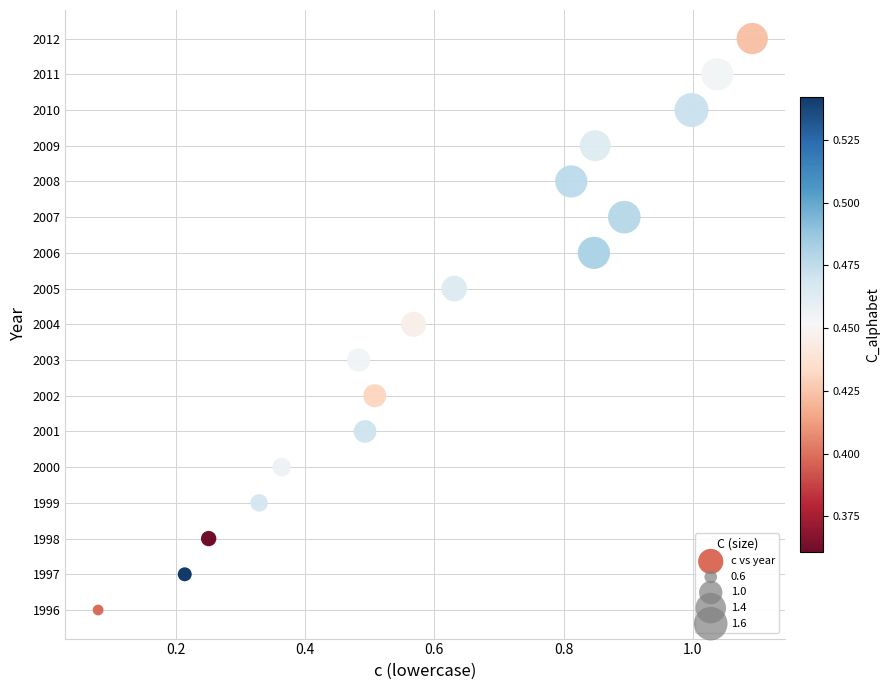

What is the range of Y values (max minus min)?

16